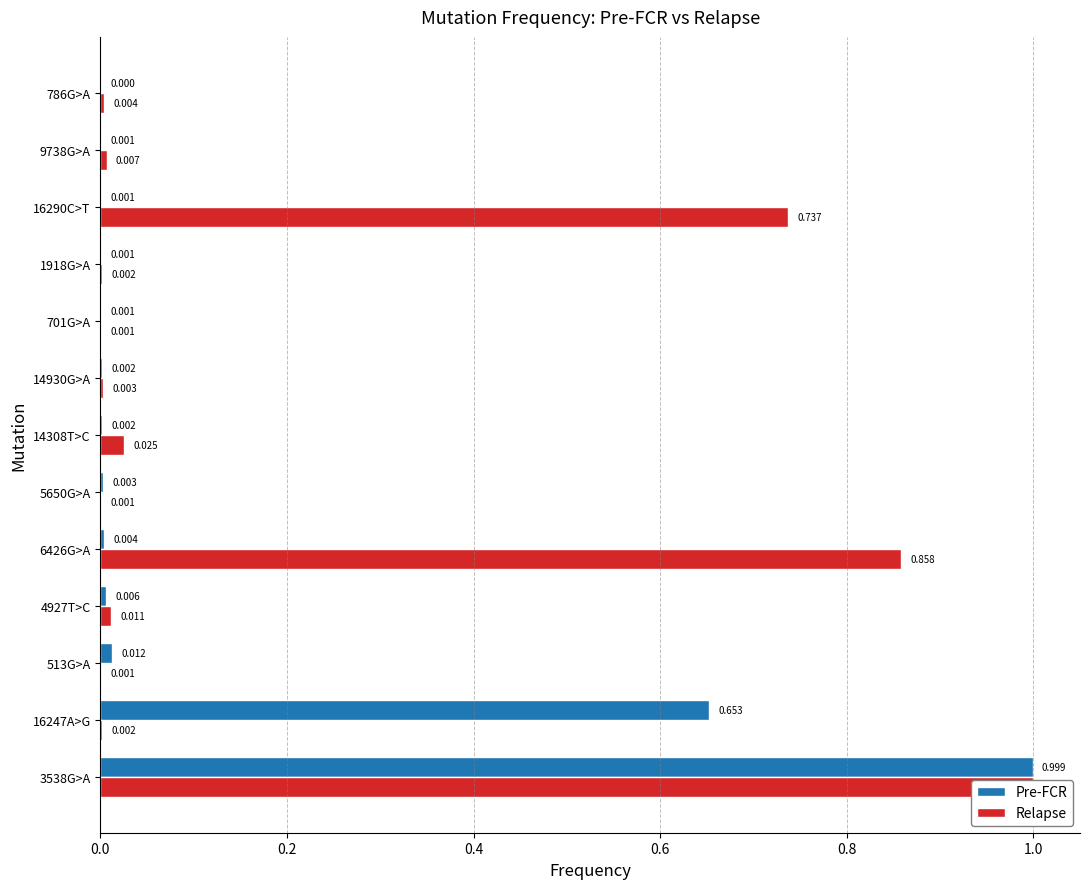

What are all the series names shown in the legend?

Pre-FCR, Relapse